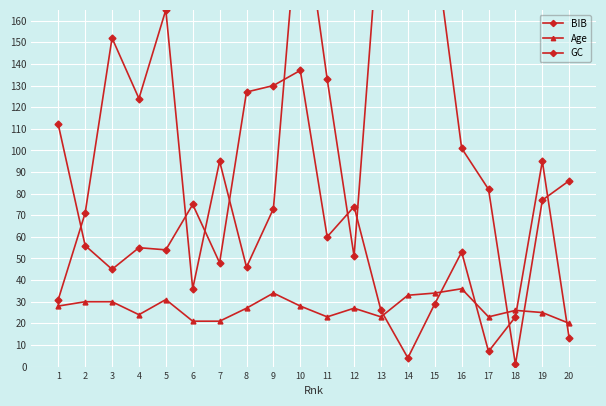

Is it true that Age equals 23 at 11?

True